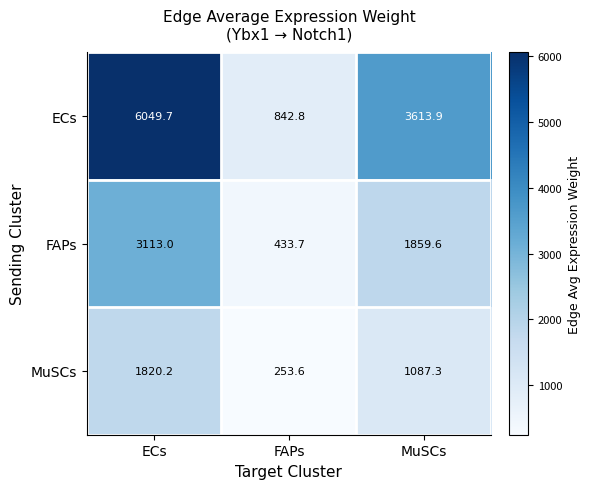

Which series has the largest total across all categories?

ECs